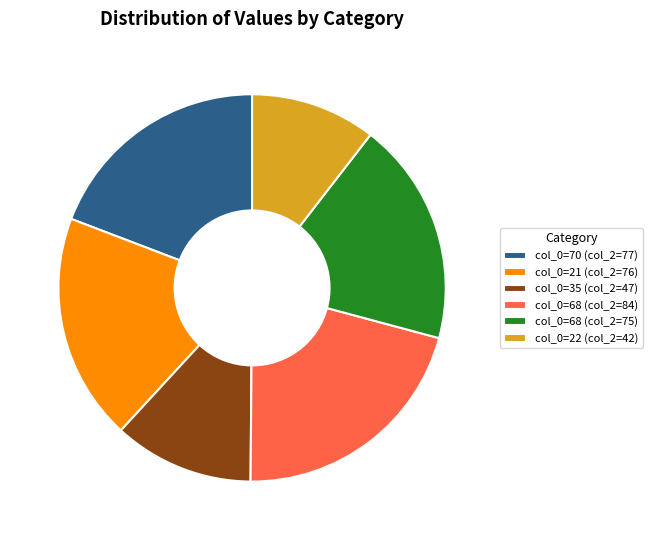

Is col_0=70 (col_2=77) the majority of the pie?

No